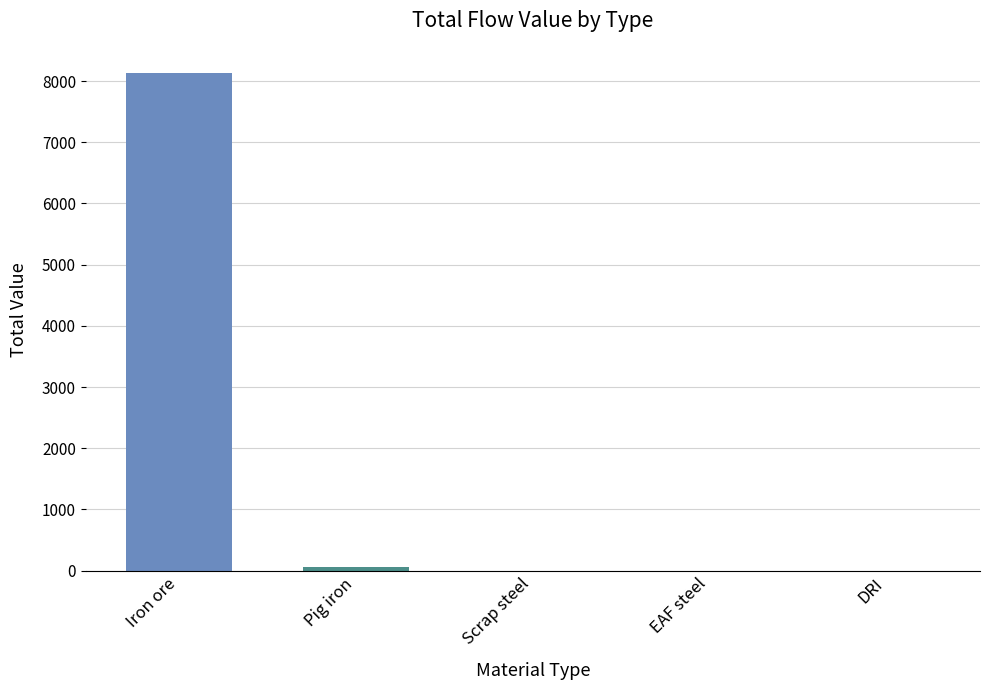

What is the change in value from Iron ore to EAF steel?

-8135.7